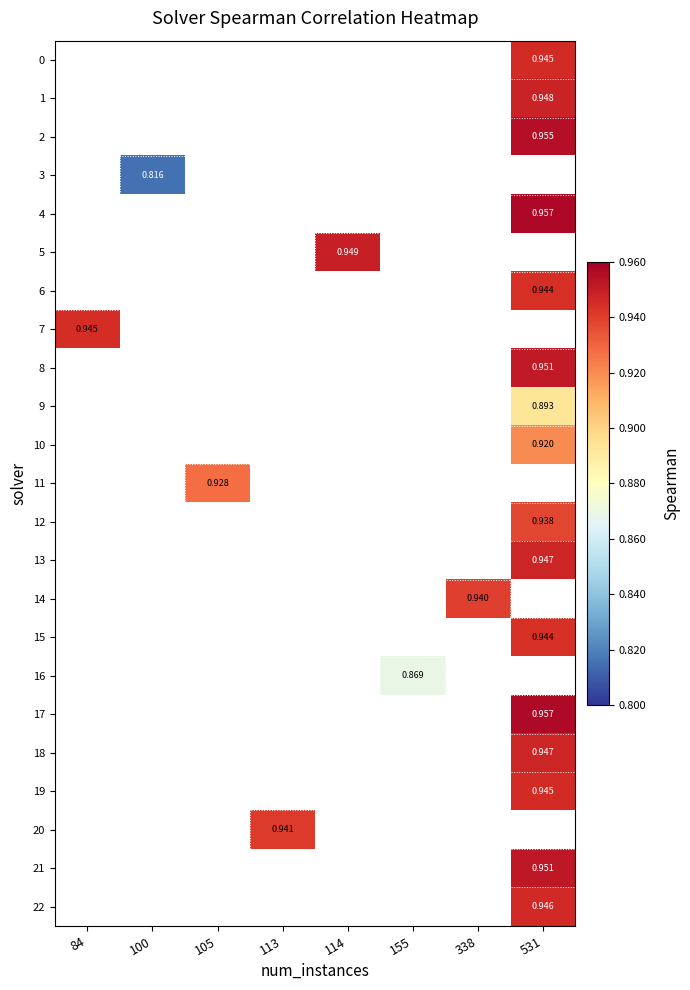

How many distinct data groups are displayed?

23